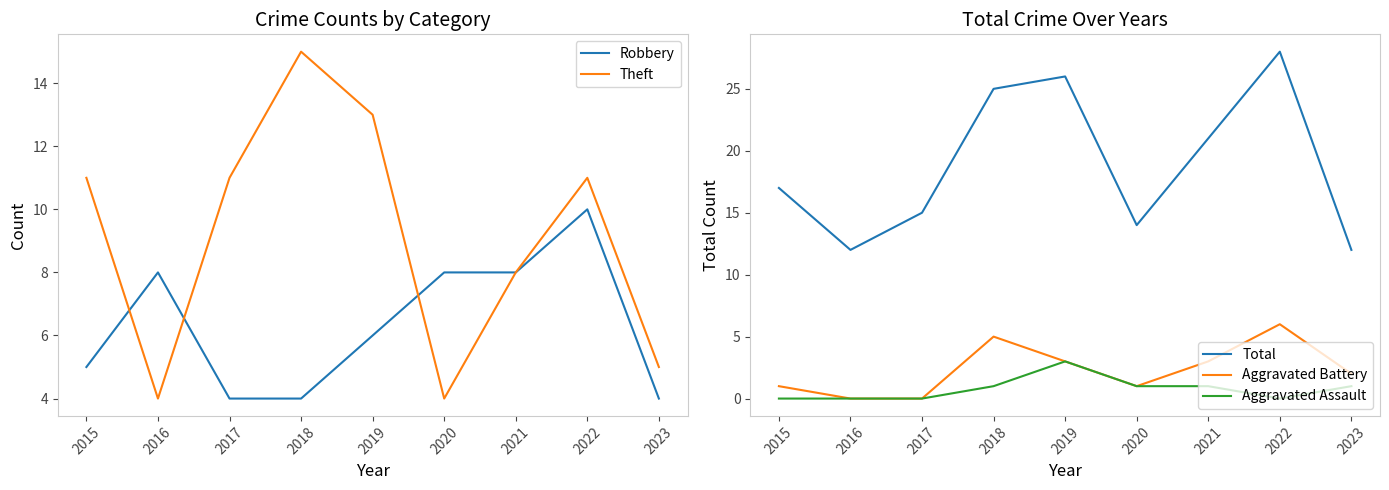

True or false: Aggravated Battery and Aggravated Assault intersect in this chart.

False